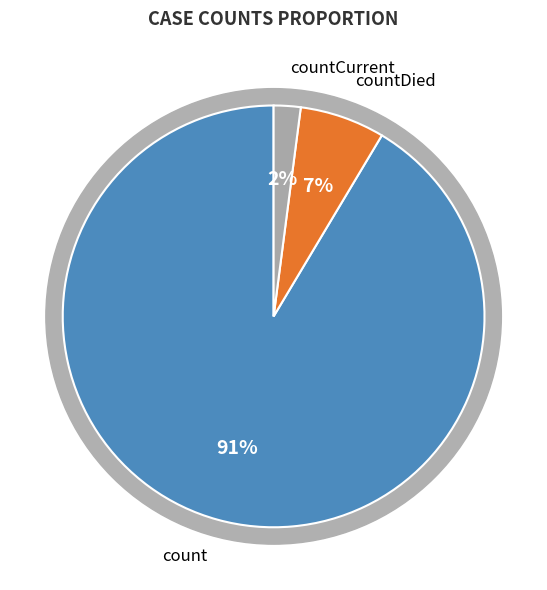

To the nearest percent, what percentage of the pie is count?

91%